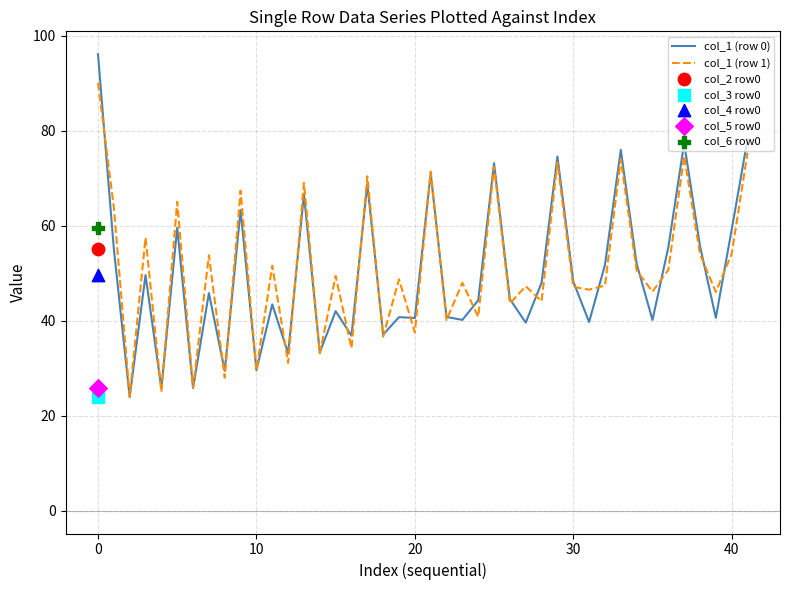

Which series contains the lowest Y value?

col_3